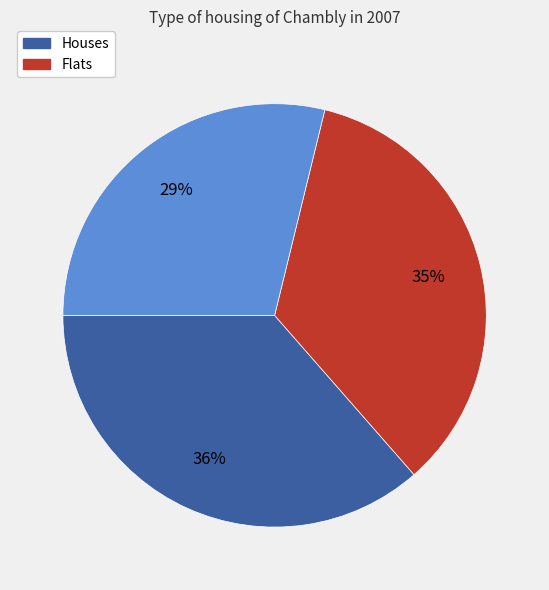

Is there any slice that represents more than half of the pie?

No